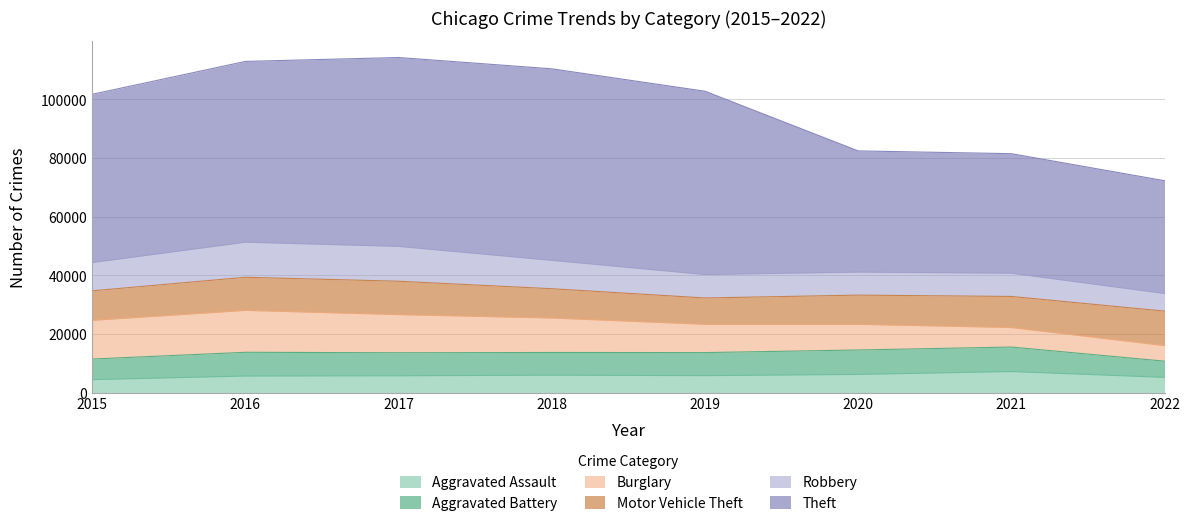

How many interior local valleys does the Aggravated Assault series have?

1